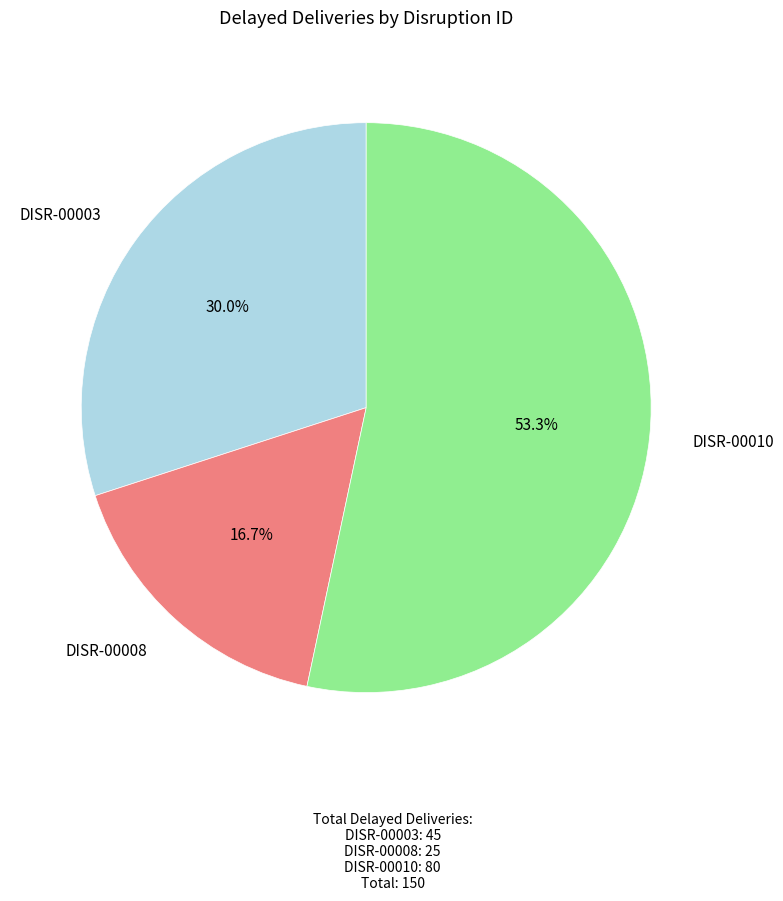

Does any single category account for the majority?

Yes